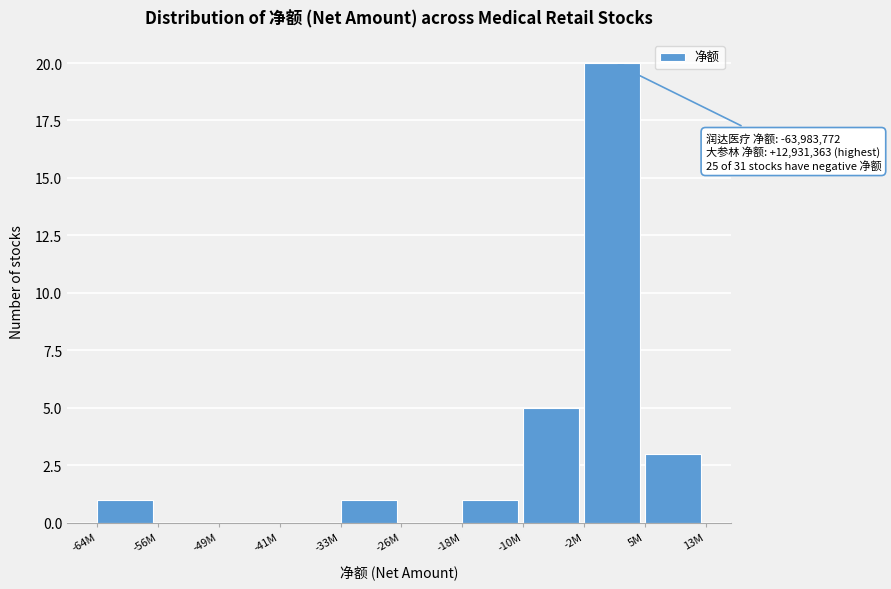

Reading left to right, what are all the values shown in this chart?

-64M=1	-56M=0	-49M=0	-41M=0	-33M=1	-26M=0	-18M=1	-10M=5	-2M=20	5M=3